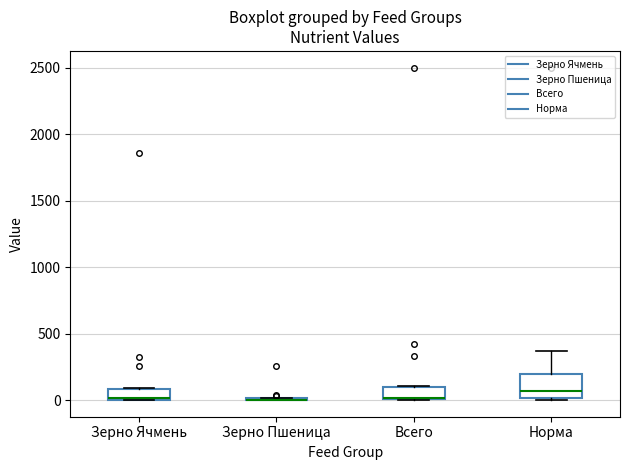

Reading left to right, read every box against the y-axis: the position of its median line, the range the box covers, and the ends of its whiskers. The values are not printed on the chart, so give them approximately, as read against the axis.

Зерно Ячмень: median 0, box 0 to 100, whiskers 0 to 100
Зерно Пшеница: box collapsed to a line at 0, whiskers 0 to 0
Всего: median 0 (drawn on the box's lower edge), box 0 to 100, whiskers 0 to 100
Норма: median 50, box 0 to 200, whiskers 0 to 350